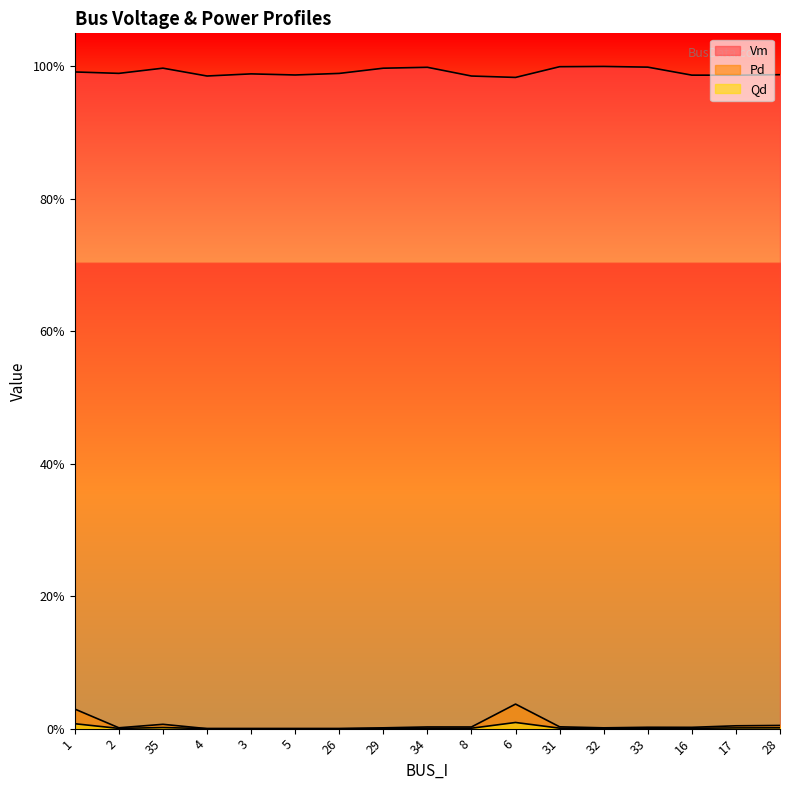

At which category does the chart reach its minimum across all series?

4